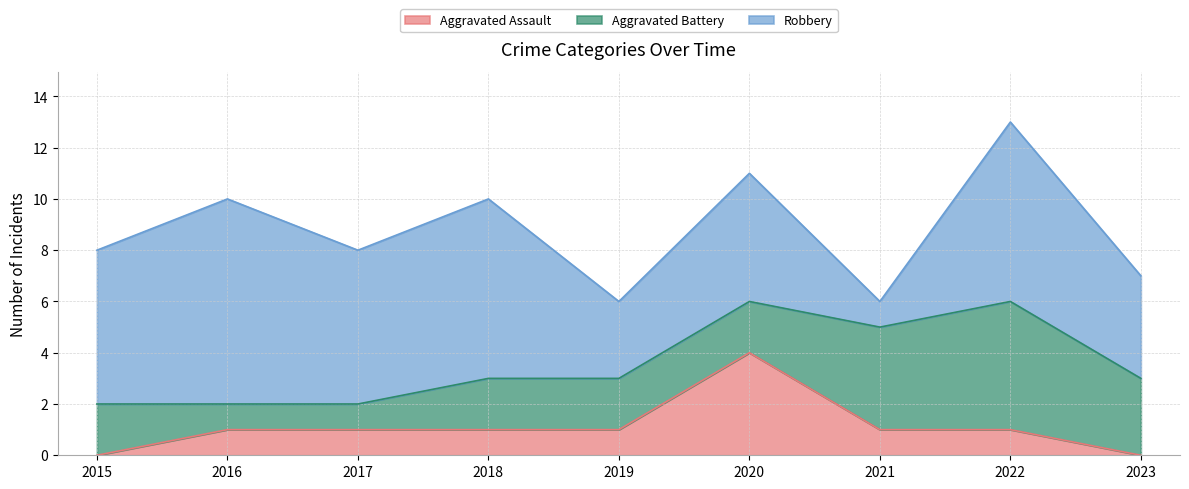

Count the number of categories in the chart.

9